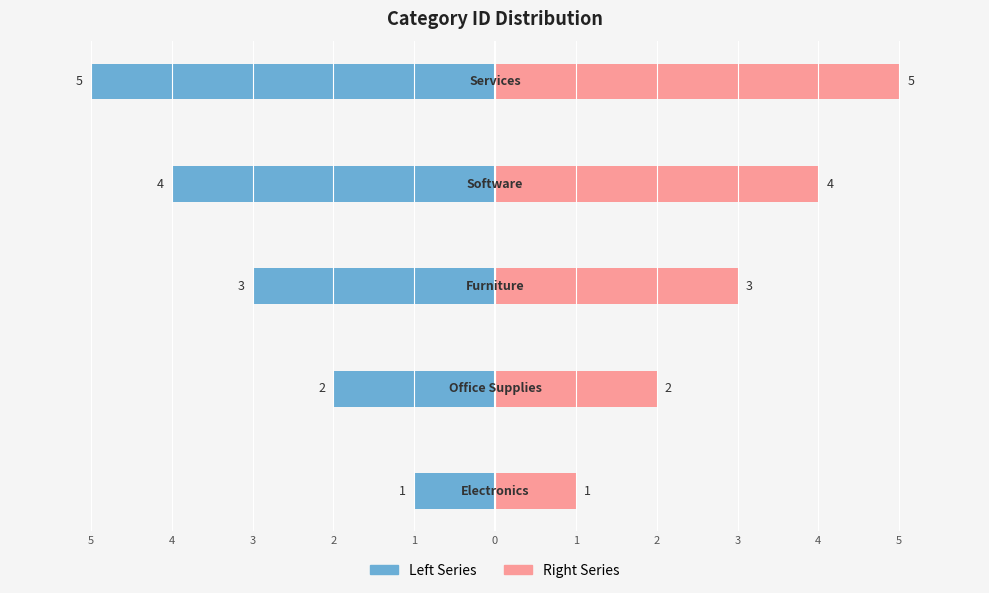

Is the value of Left Series at 5 greater than the value of Right Series at 1?

No